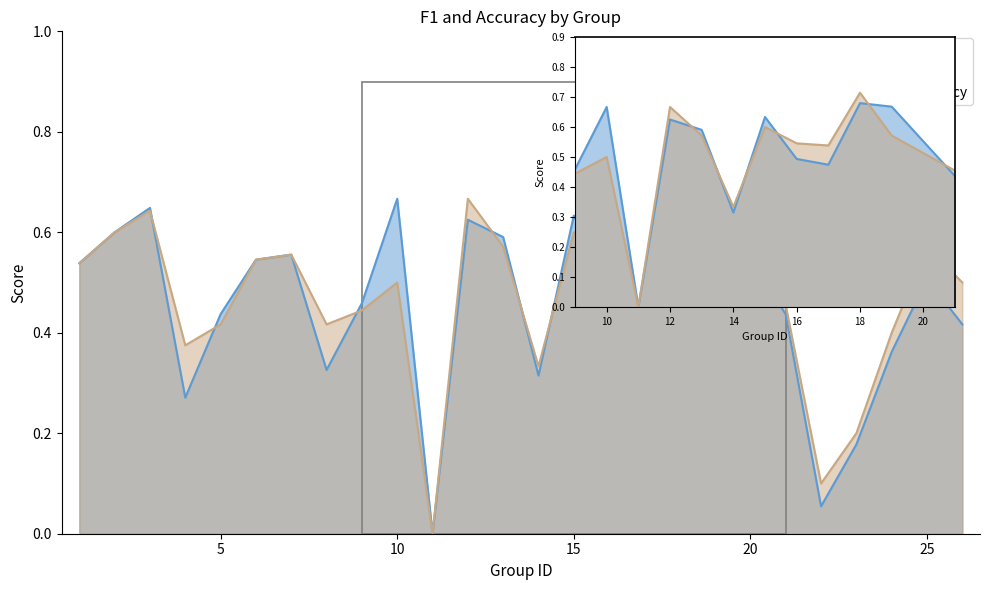

True or false: f1 has more than 2 points higher than both neighbors.

True